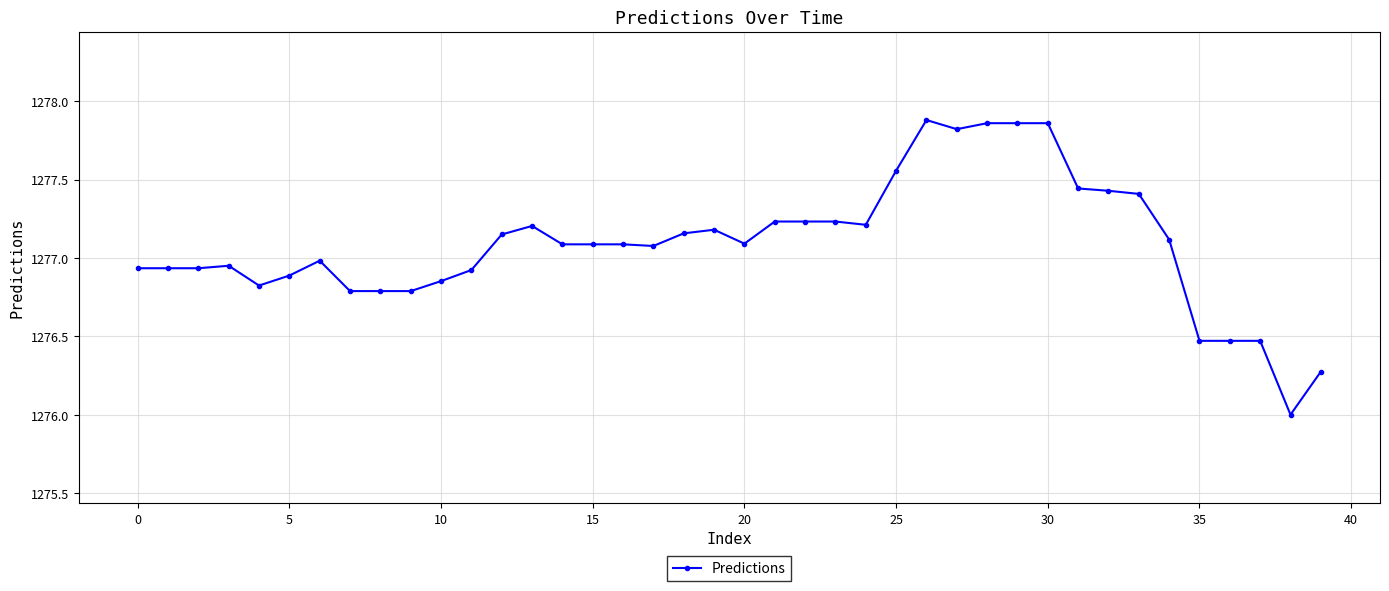

True or false: there are more than 0 points higher than both neighbors.

True